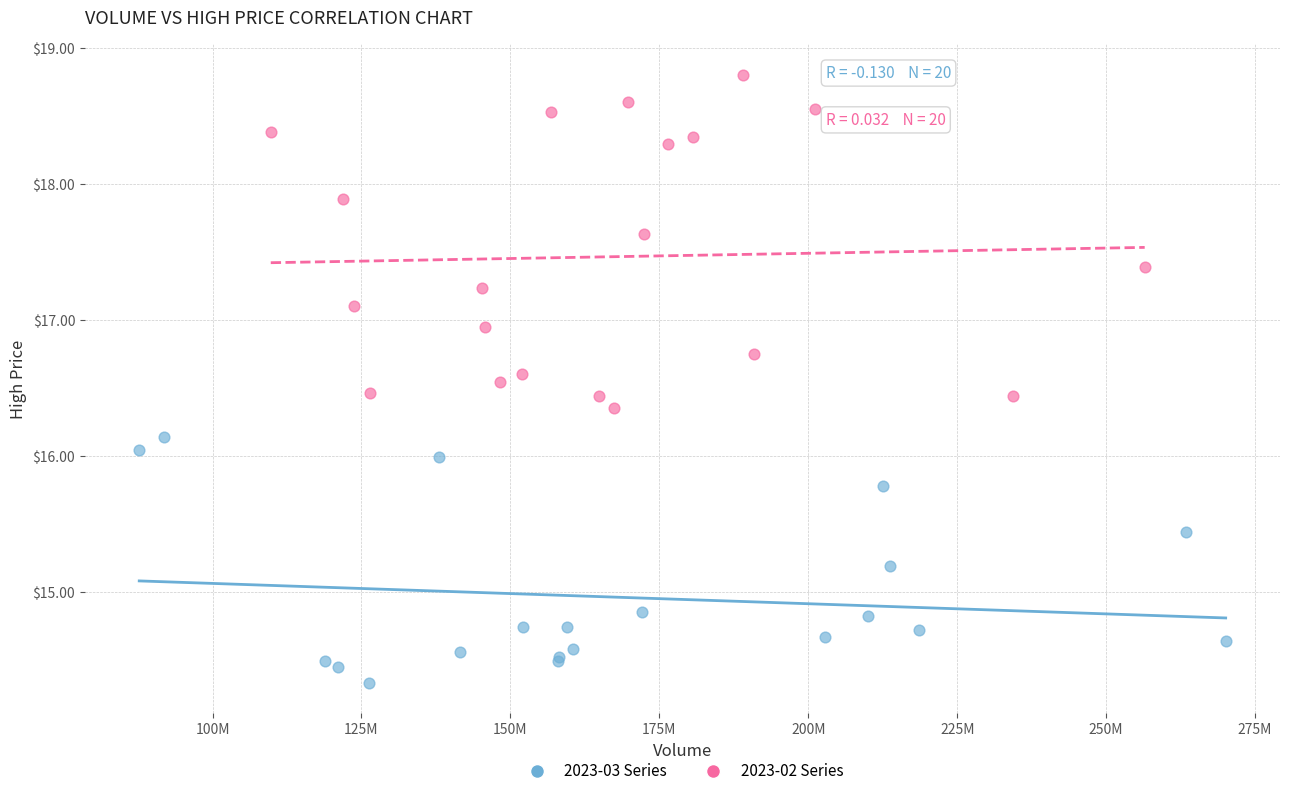

Which series contains the lowest Y value?

2023-03 Series